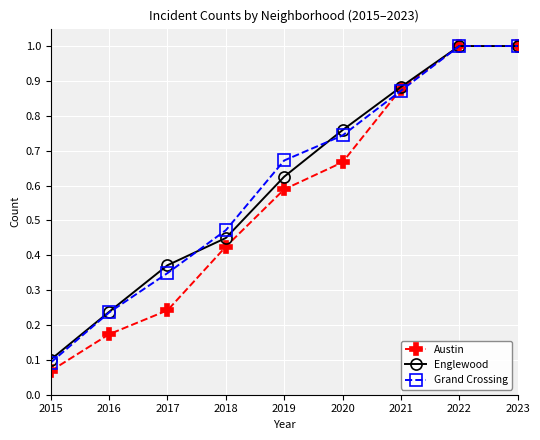

Which series has the largest range (max minus min)?

Austin